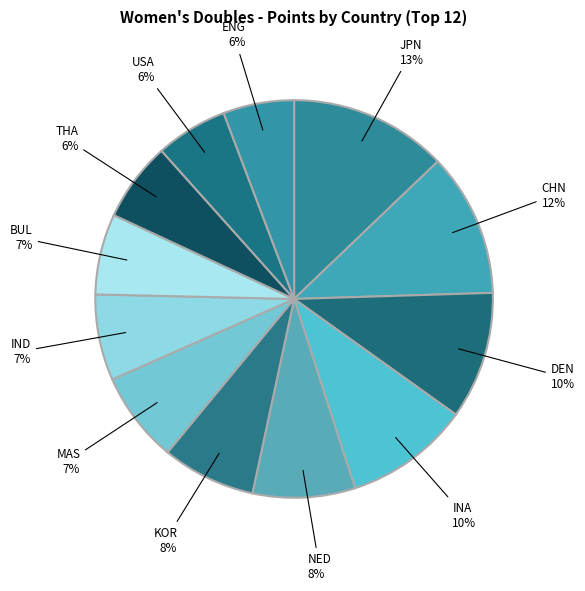

Which category has the biggest portion of the pie?

JPN